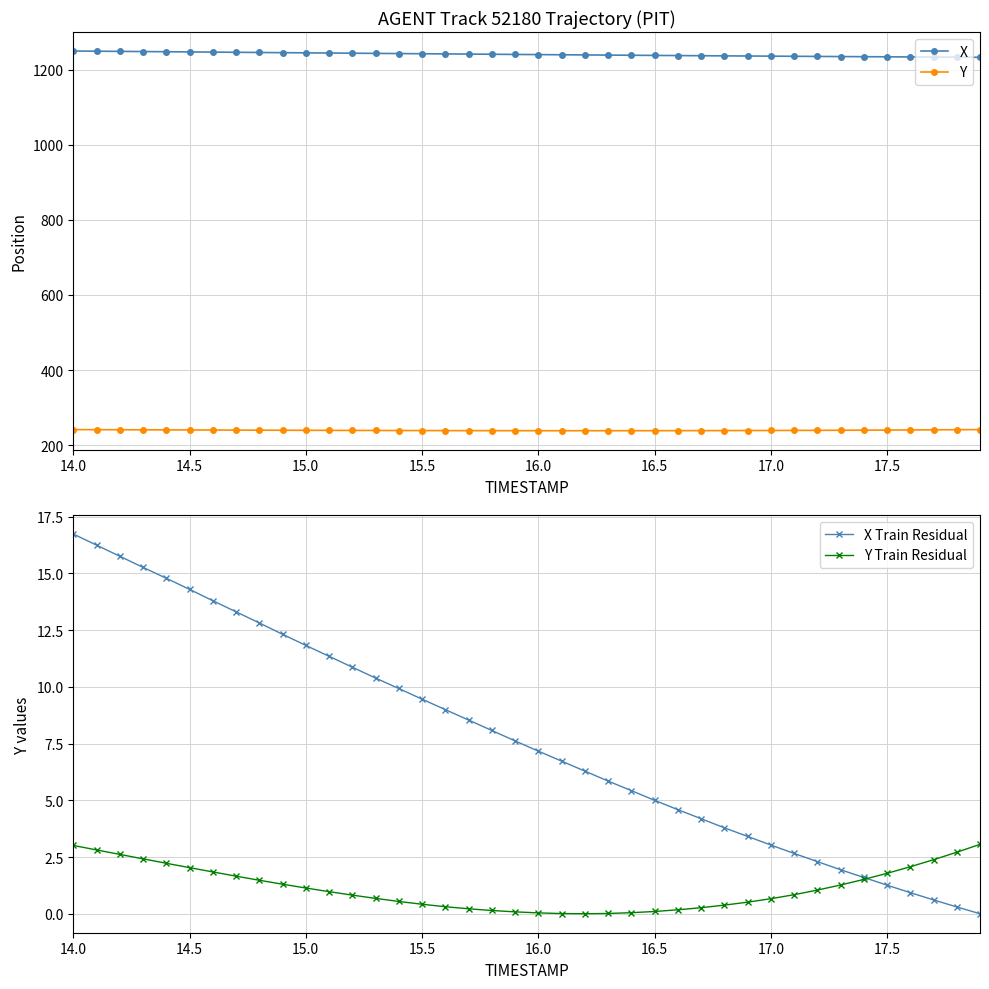

At how many categories does at least one series exceed 1241?

20